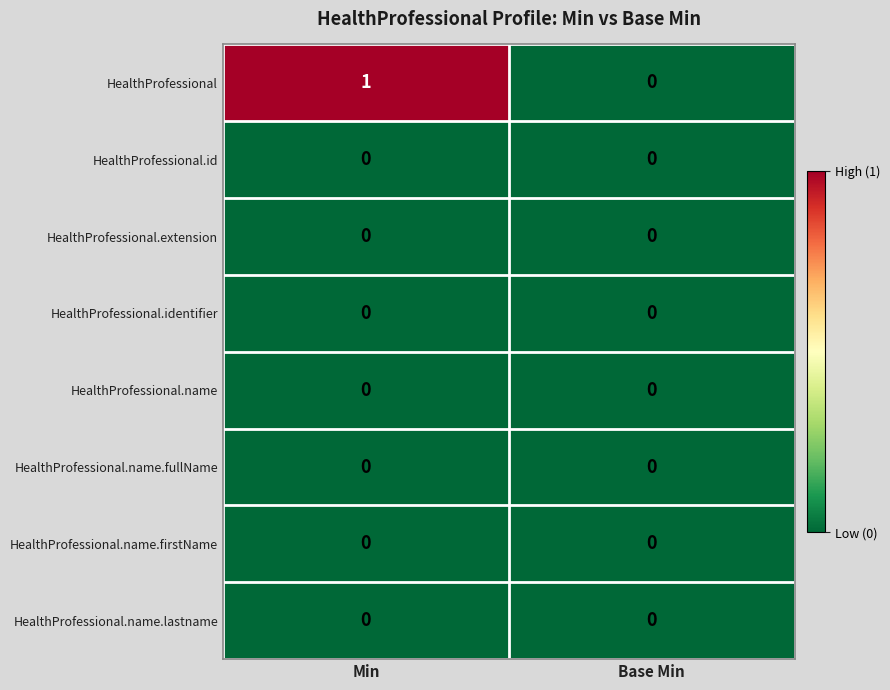

What is the greatest value displayed?

1